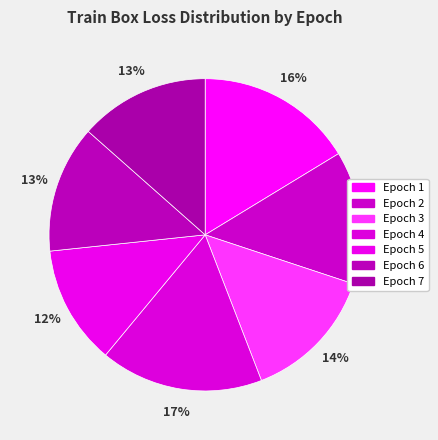

Does Epoch 2 account for over 50% of the chart?

No